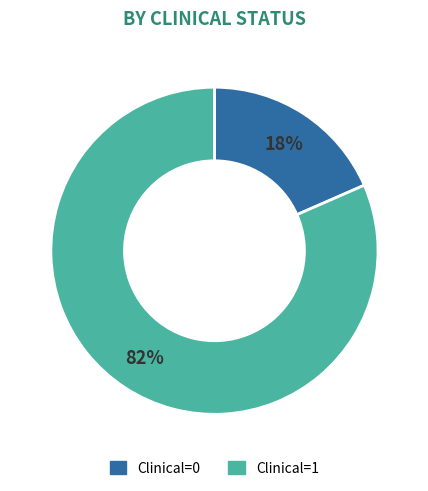

Rank the categories by value from lowest to highest.

Clinical=0, Clinical=1